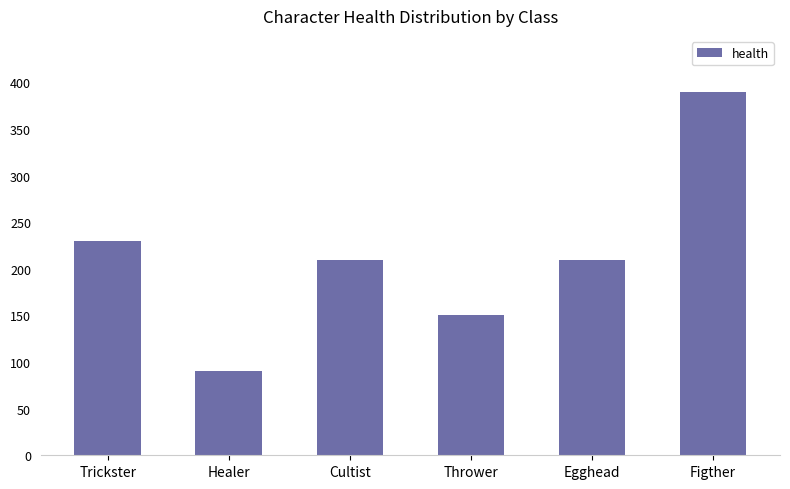

Reading right to left, extract all data points from this chart.

Figther=390	Egghead=210	Thrower=150	Cultist=210	Healer=90	Trickster=230